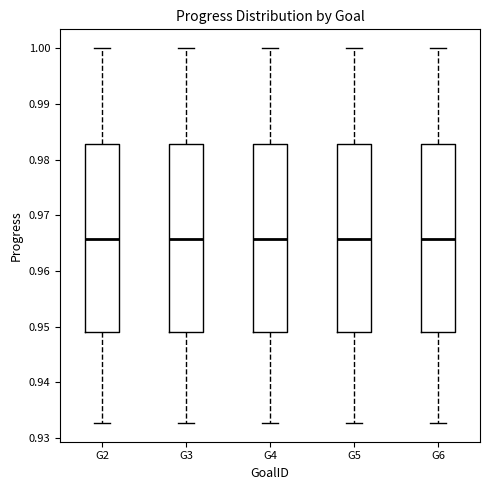

Reading left to right, read every box against the y-axis: the position of its median line, the range the box covers, and the ends of its whiskers. The values are not printed on the chart, so give them approximately, as read against the axis.

G2: median 0.966, box 0.949 to 0.983, whiskers 0.933 to 1.000
G3: median 0.966, box 0.949 to 0.983, whiskers 0.933 to 1.000
G4: median 0.966, box 0.949 to 0.983, whiskers 0.933 to 1.000
G5: median 0.966, box 0.949 to 0.983, whiskers 0.933 to 1.000
G6: median 0.966, box 0.949 to 0.983, whiskers 0.933 to 1.000